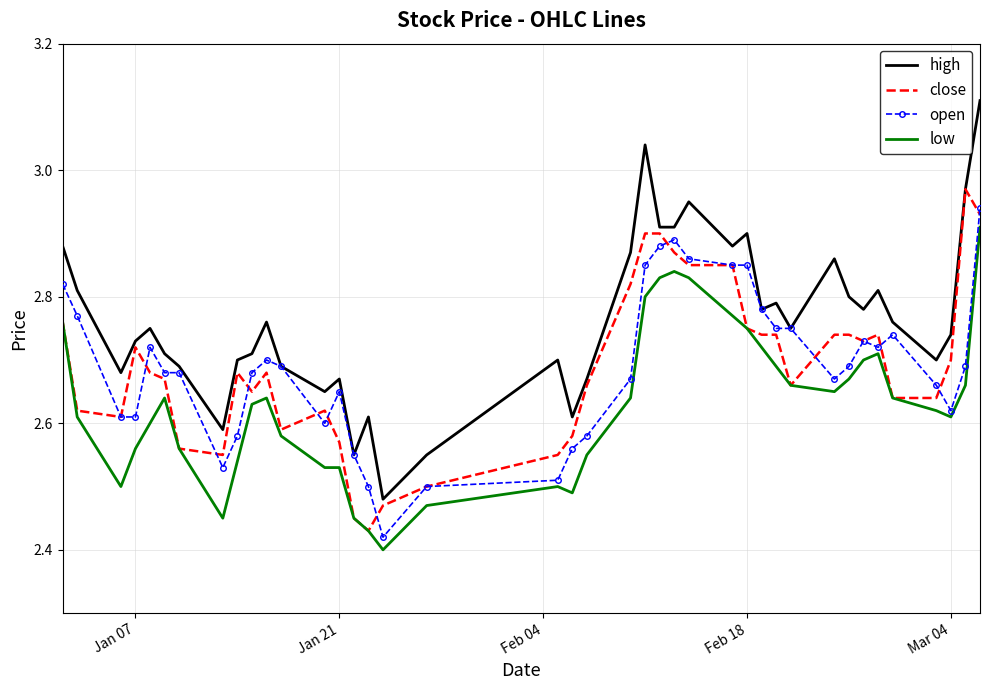

Which series has the largest range (max minus min)?

high